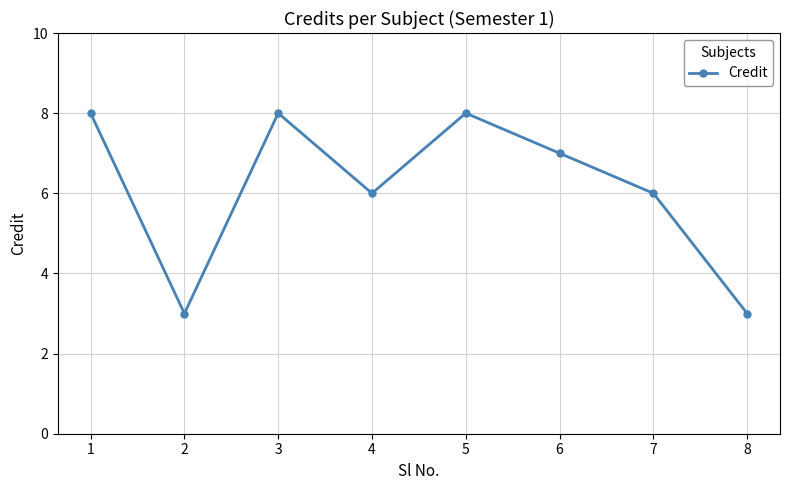

How many lines are shown in the chart?

1